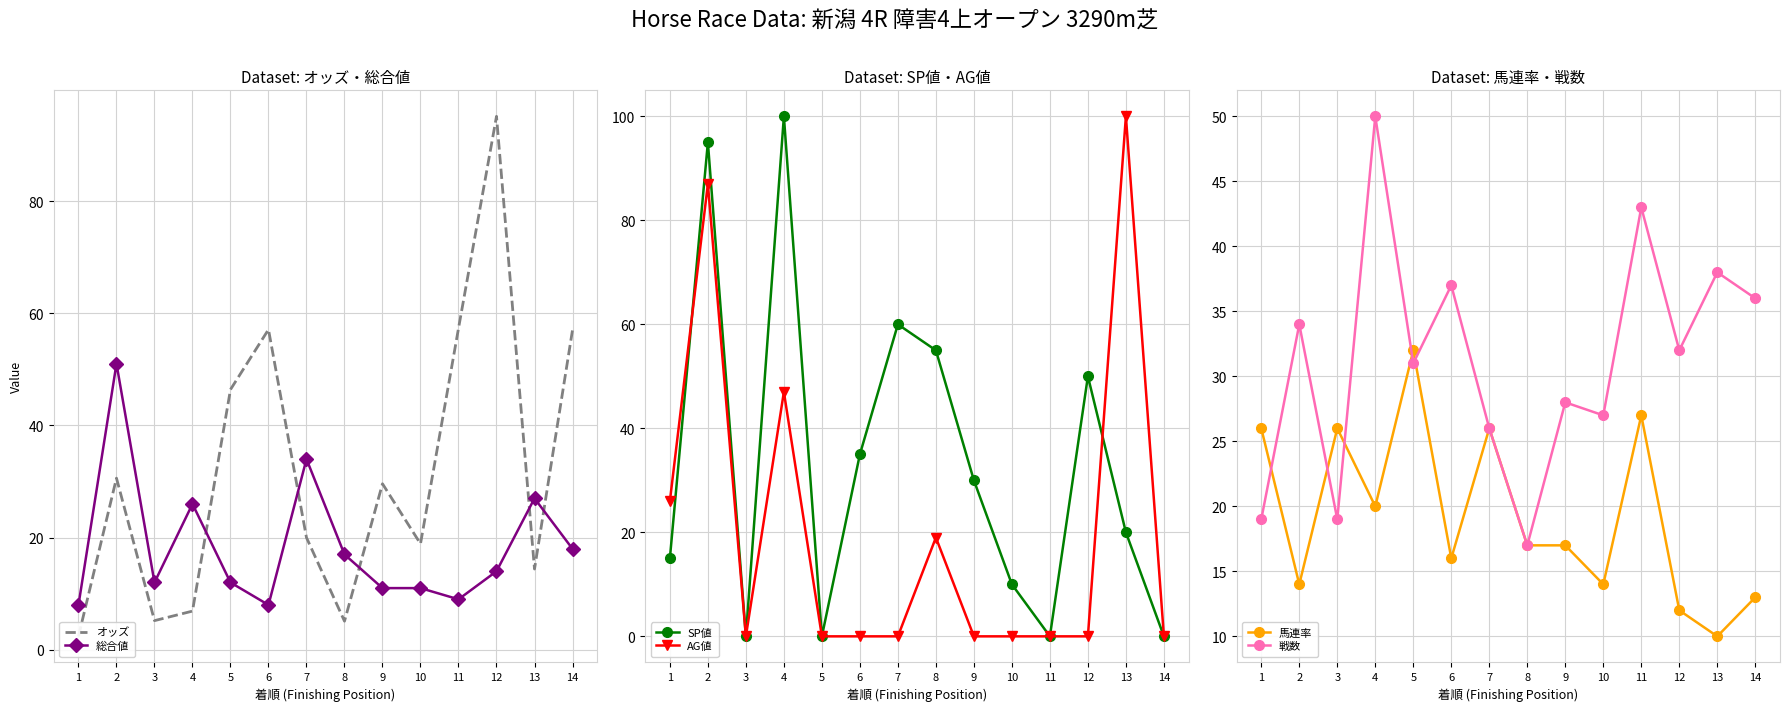

Which category has the highest value in the オッズ series?

12